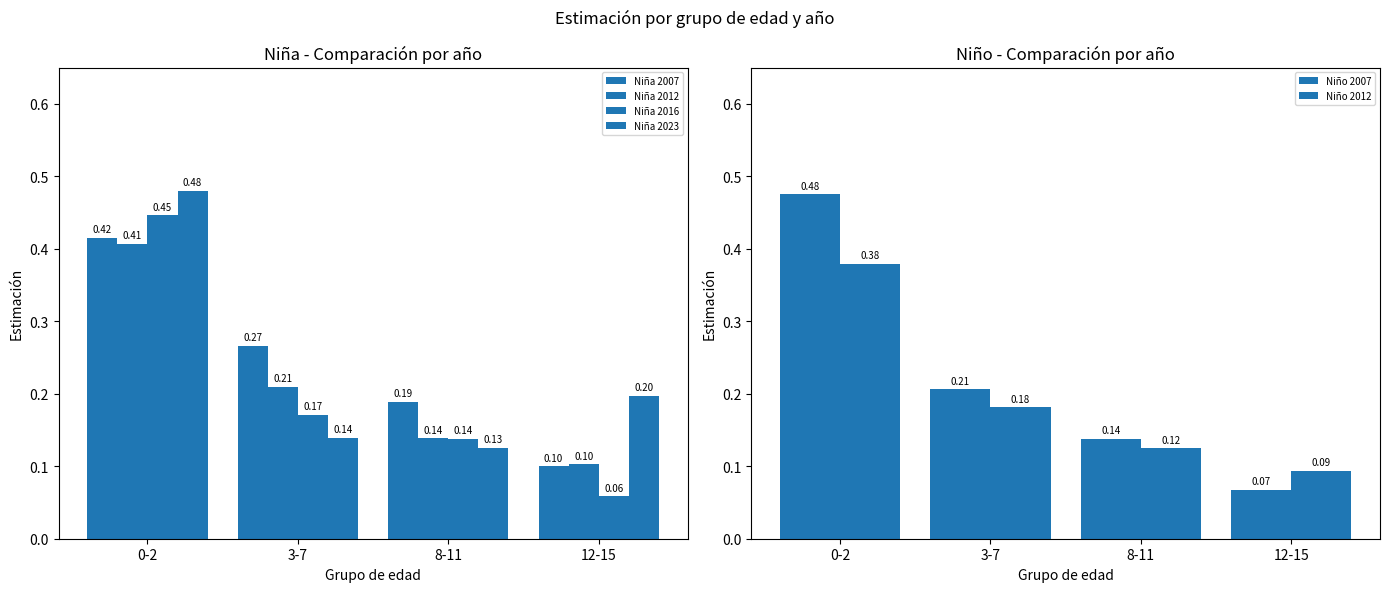

Read the Niña 2023 value at 8-11.

0.1